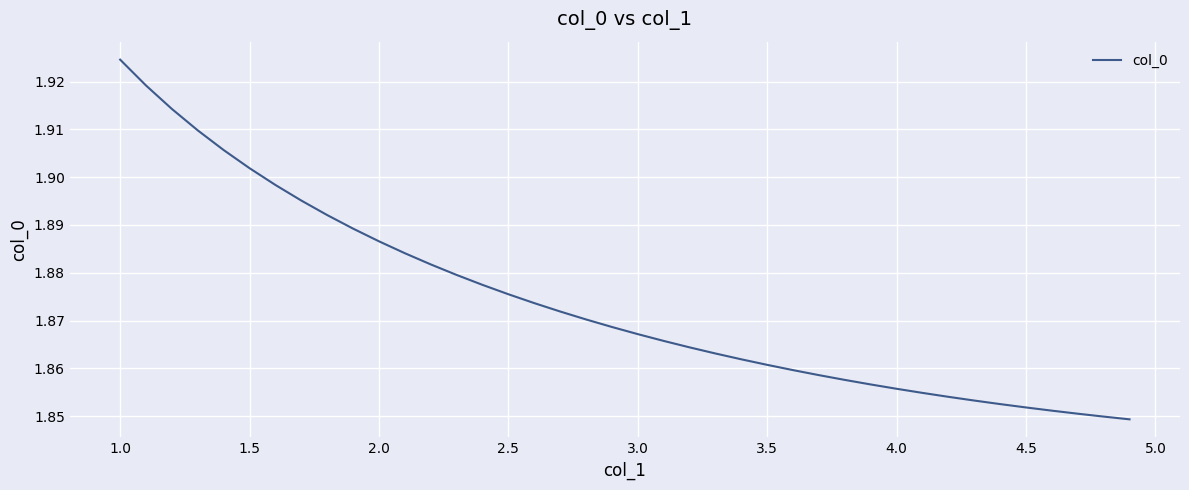

What is the average value?

1.9